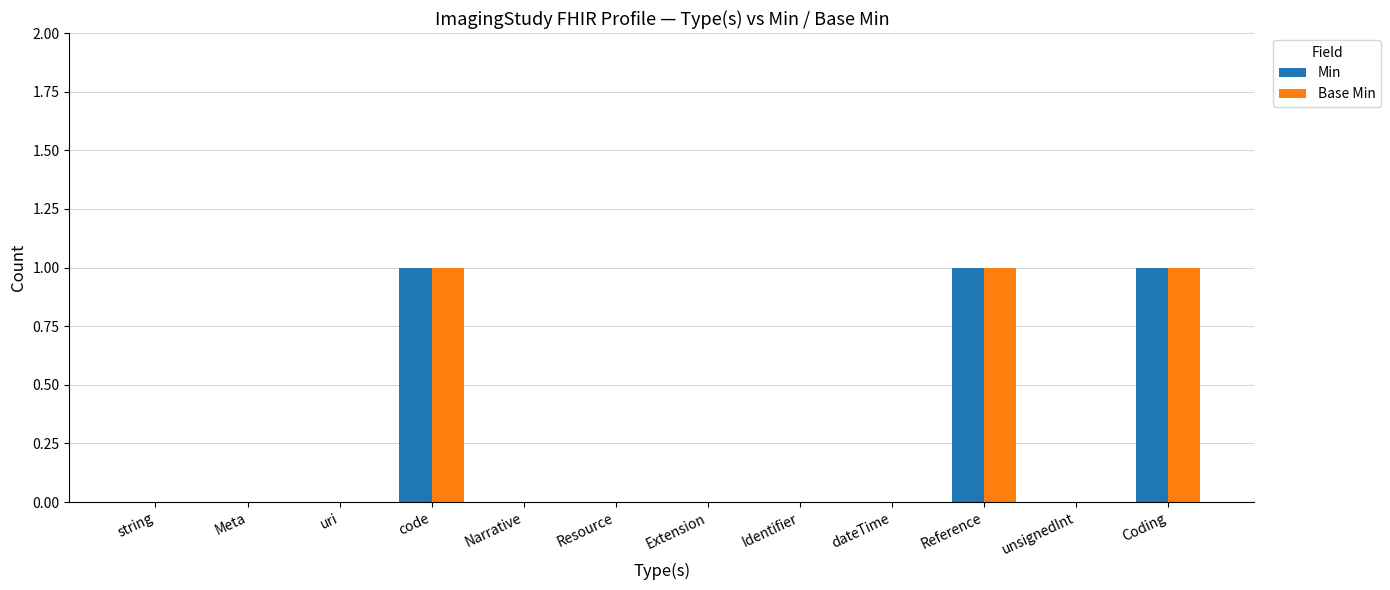

Reading left to right, transcribe all the data shown in this chart.

Min: string=0	Meta=0	uri=0	code=1	Narrative=0	Resource=0	Extension=0	Identifier=0	dateTime=0	Reference=1	unsignedInt=0	Coding=1
Base Min: string=0	Meta=0	uri=0	code=1	Narrative=0	Resource=0	Extension=0	Identifier=0	dateTime=0	Reference=1	unsignedInt=0	Coding=1